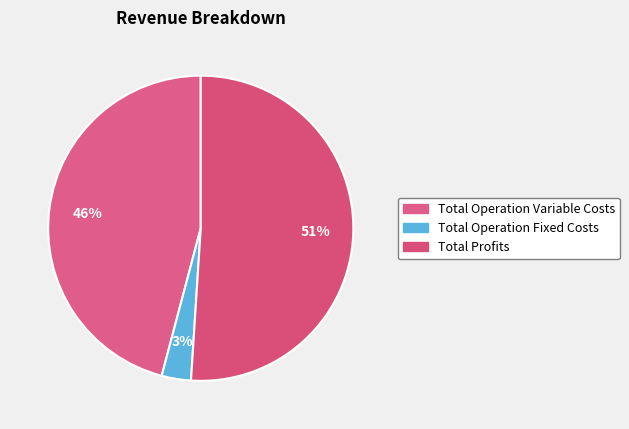

What percentage is the Total Operation Variable Costs slice, to the nearest percent?

46%